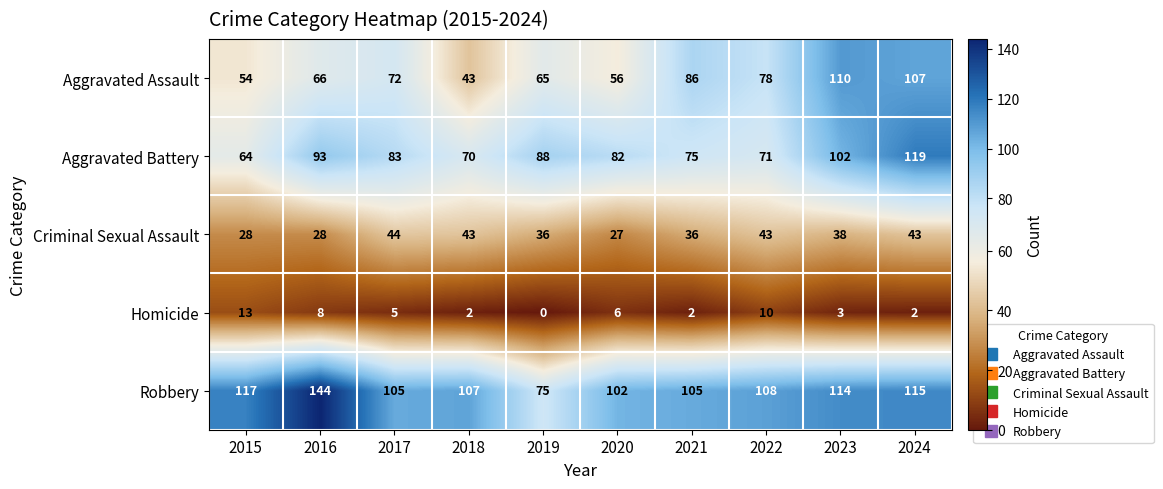

Which series changed the most between 2018 and 2024?

Aggravated Assault